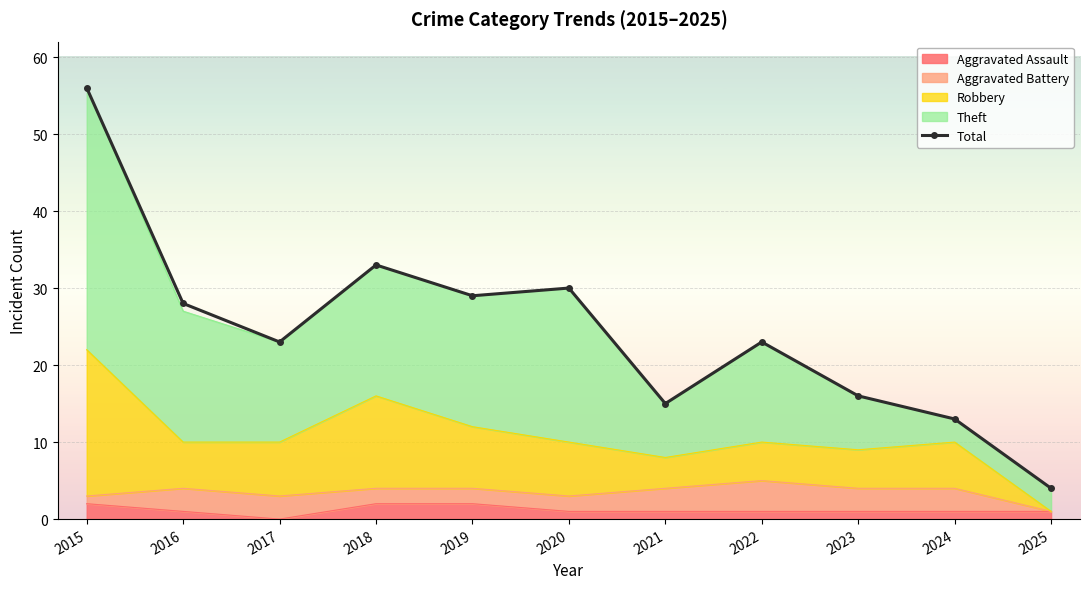

Approximately how many times larger is the value at 2018 compared to 2017?

1.4